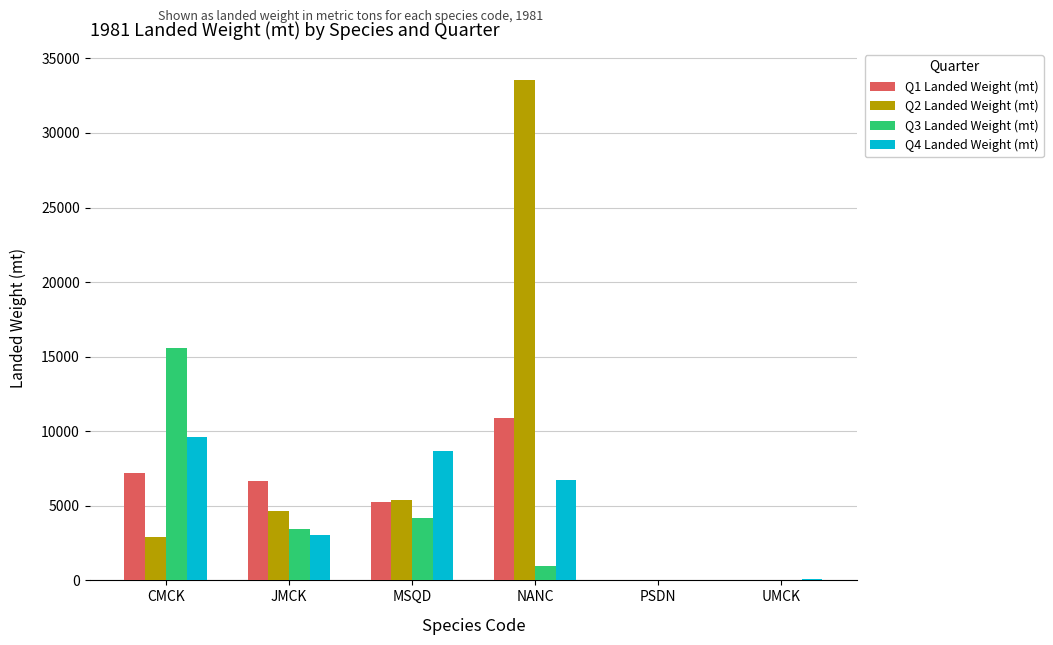

Which series changed the most between JMCK and UMCK?

Q1 Landed Weight (mt)